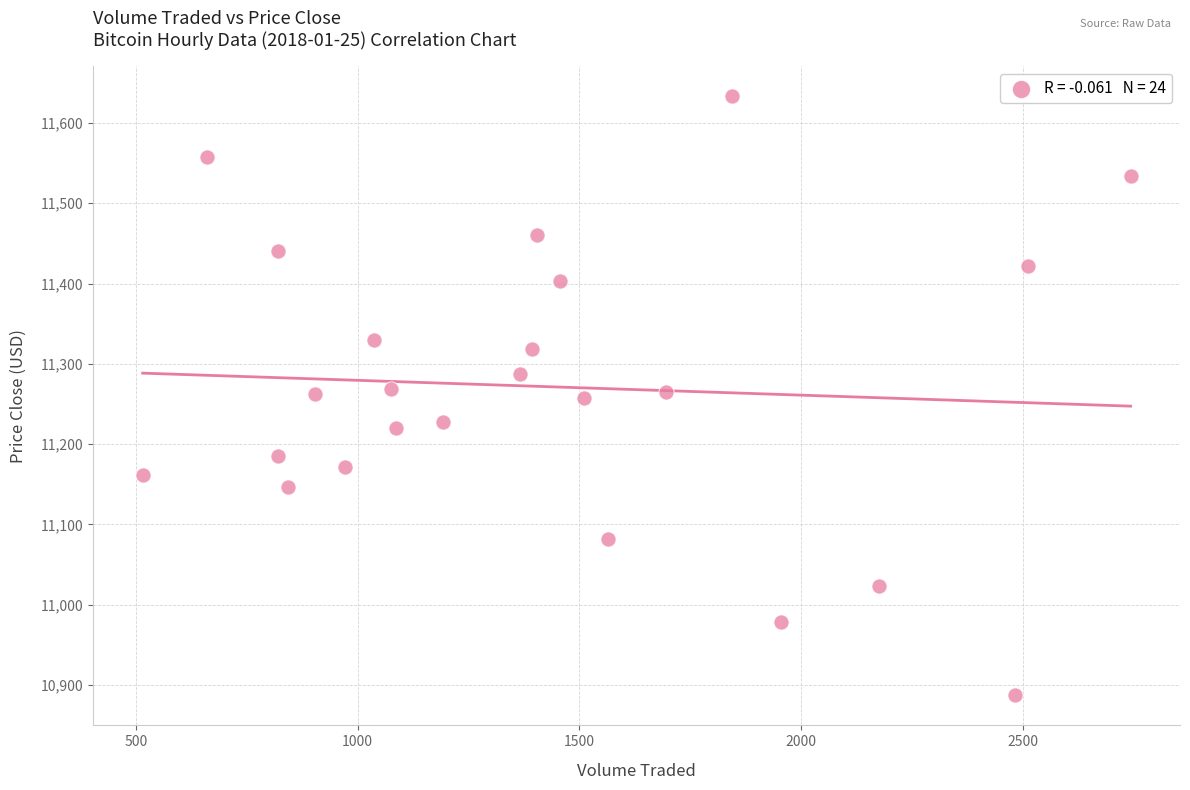

What is the range of X values (max minus min)?

2228.5